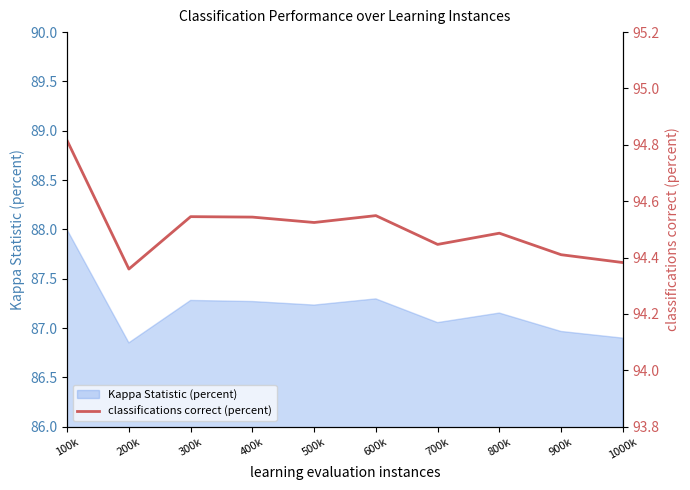

Which label corresponds to the smallest value in the chart?

200k